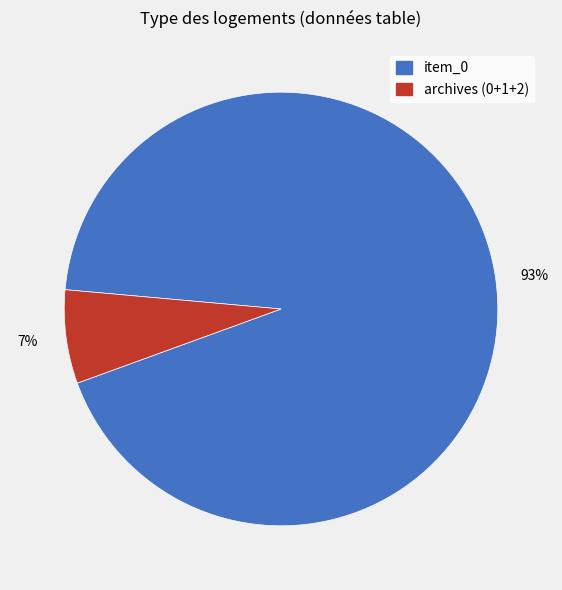

Is there a majority slice in this chart?

Yes